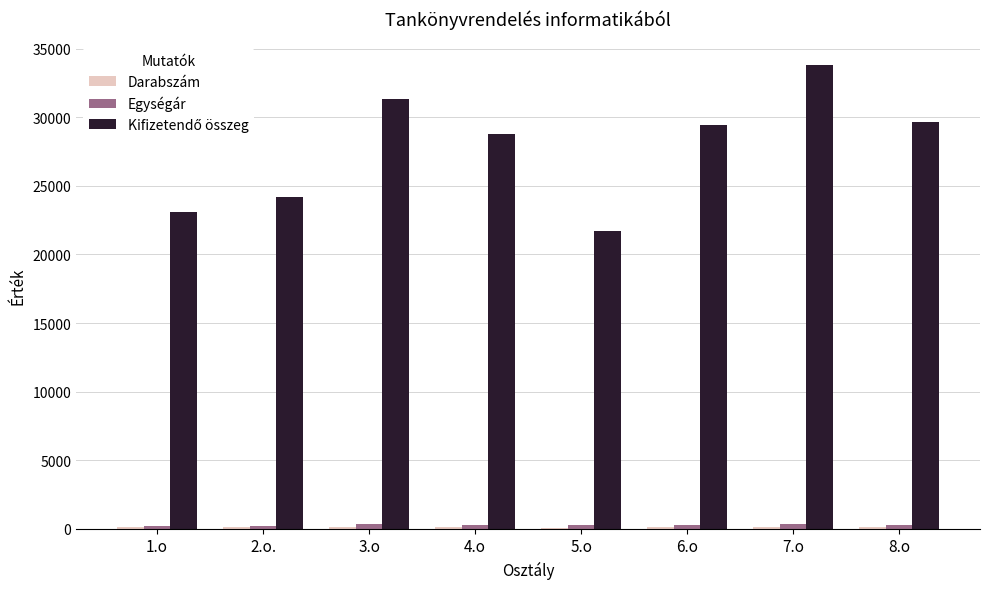

What is the total value across all series at 1.o?

23431